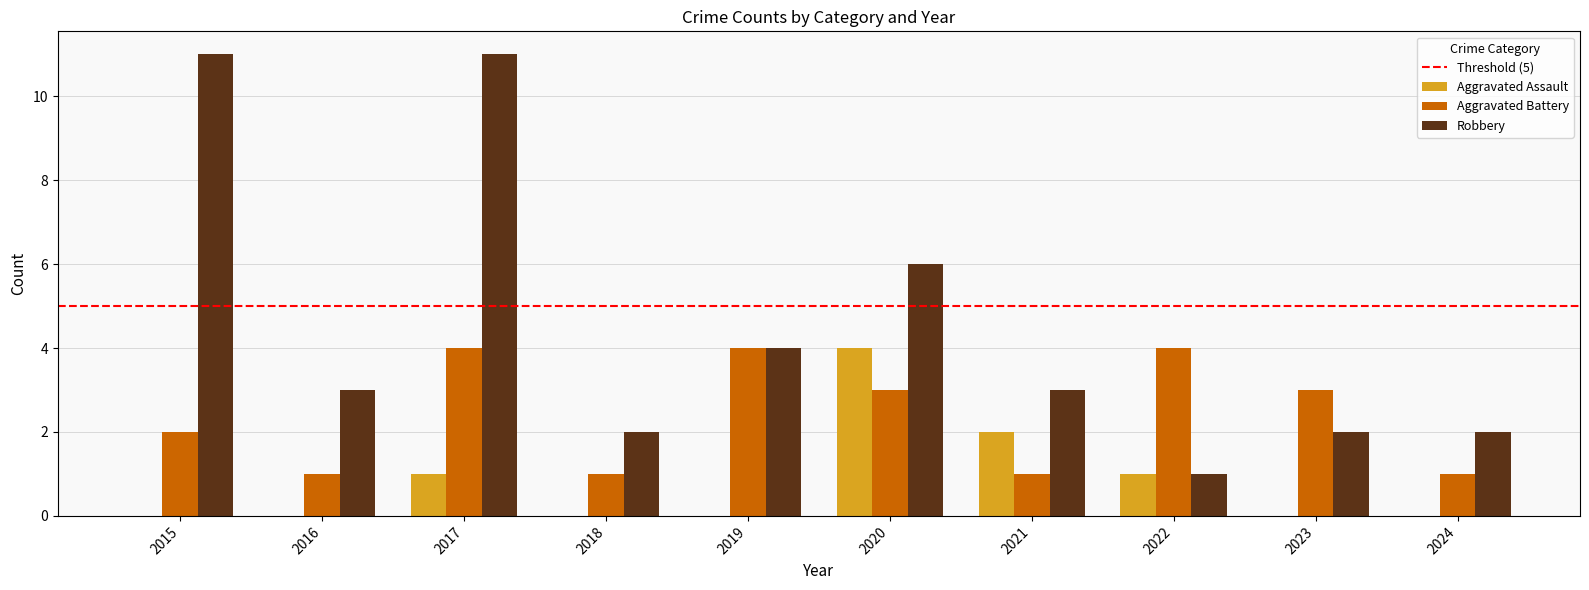

What is the sum of all Aggravated Assault values?

8